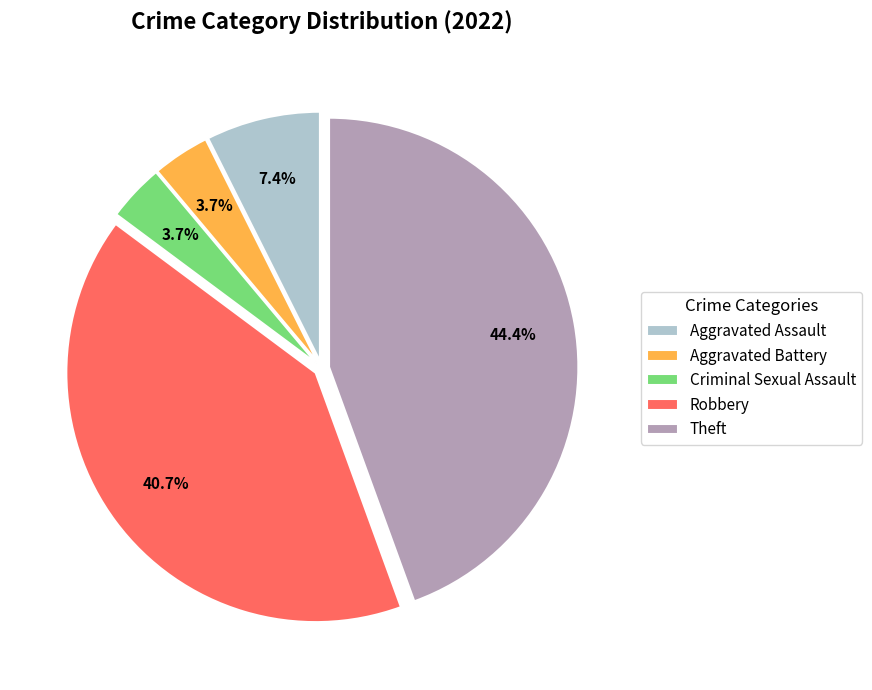

To the nearest percent, what percentage of the pie is Robbery?

41%